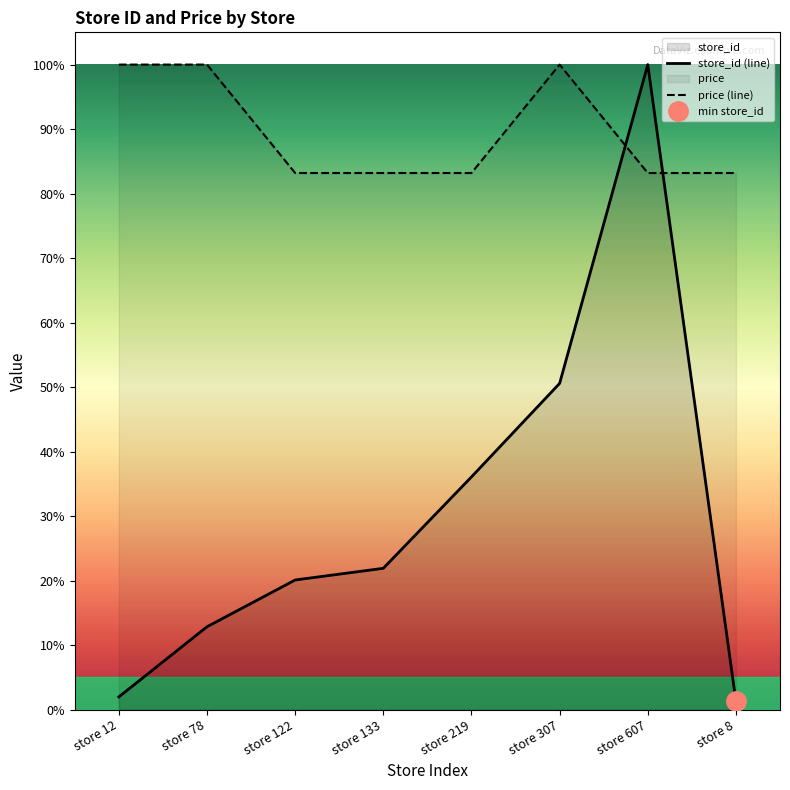

Which category has the lowest value across all series?

store 8